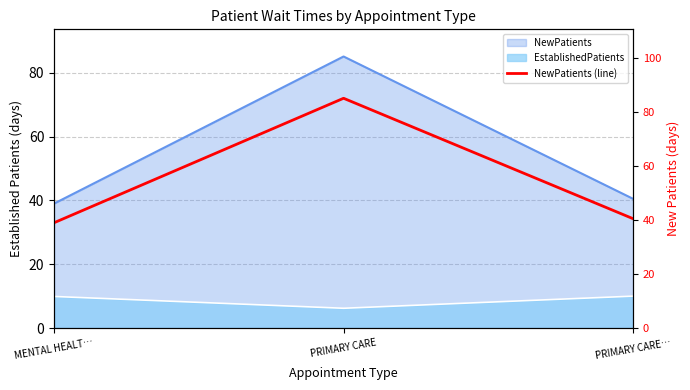

What is the value of the 1st point from the left?

39.0